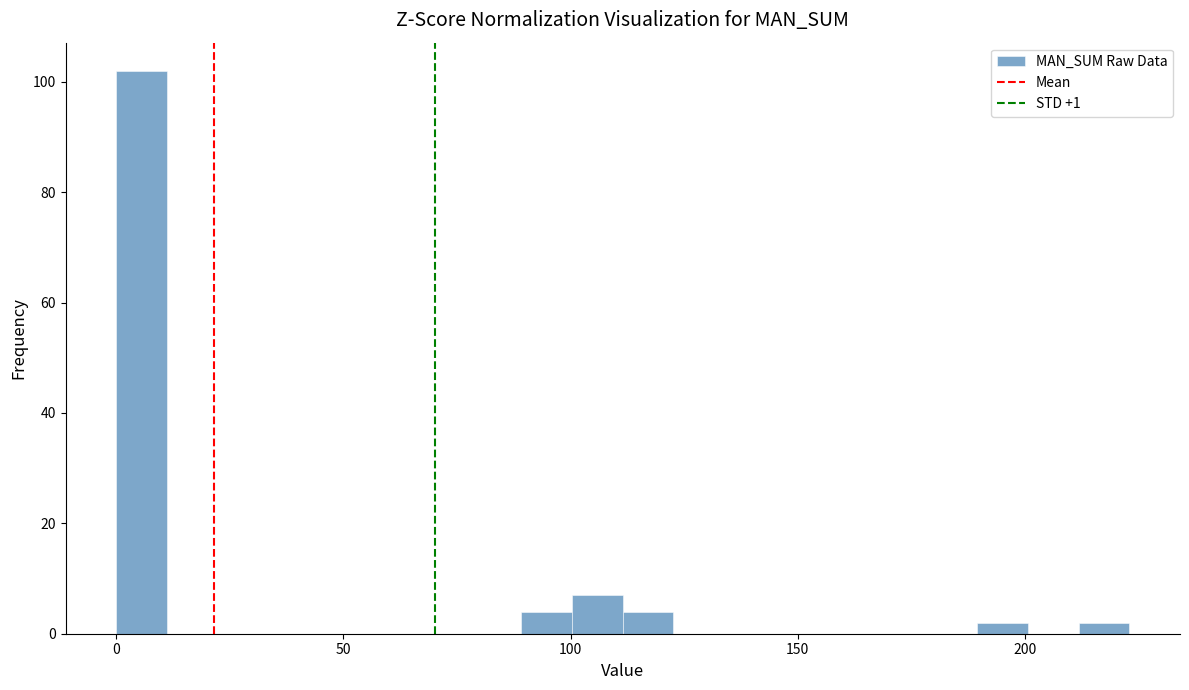

Read against the x-axis, roughly where is the centre of the tallest bar?

5